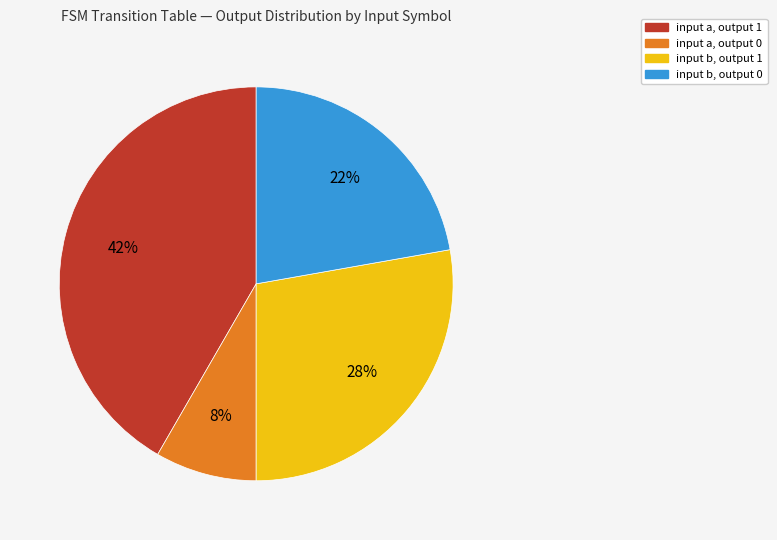

What percentage is the input b, output 0 slice, to the nearest percent?

22%